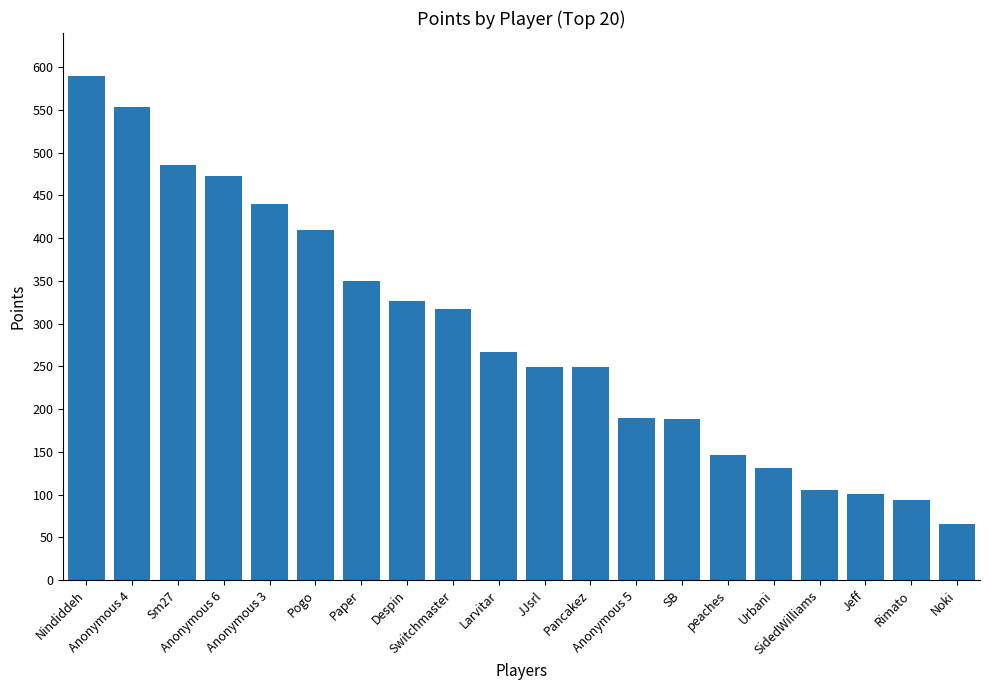

What is the label of the 10th bar from the left?

Larvitar